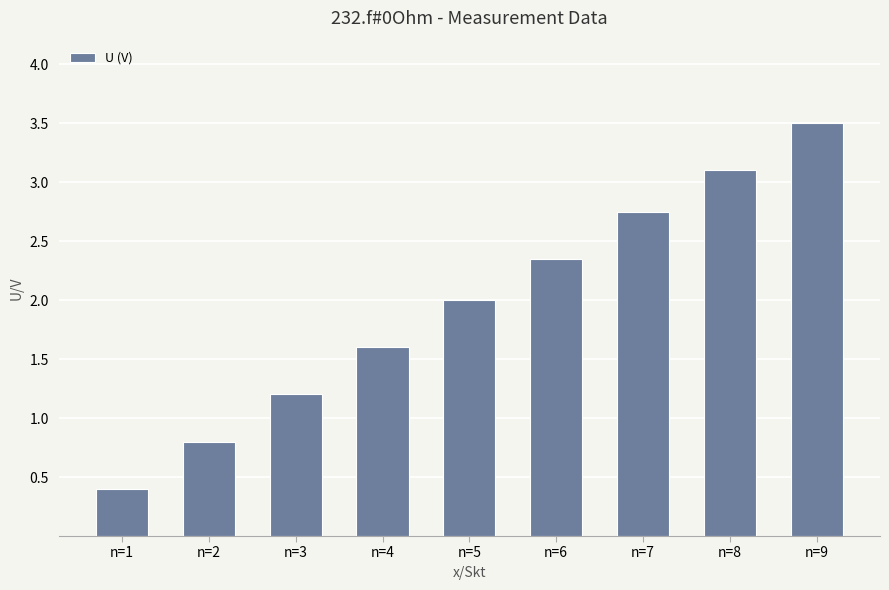

The value at n=9 is 3.5. True or false?

True